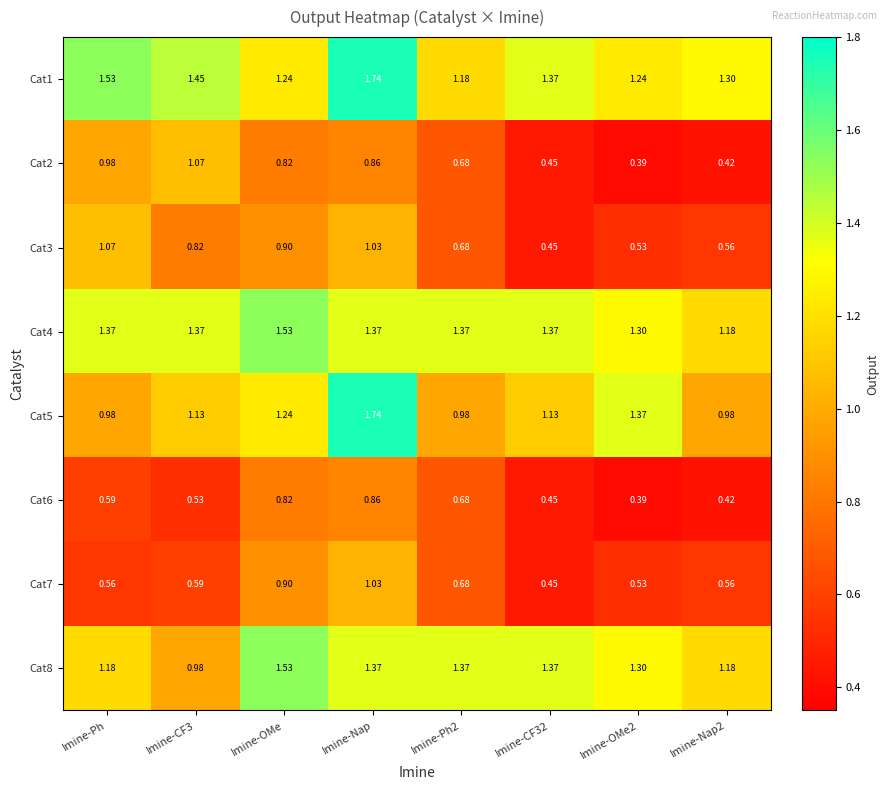

Count the number of data series in this chart.

8